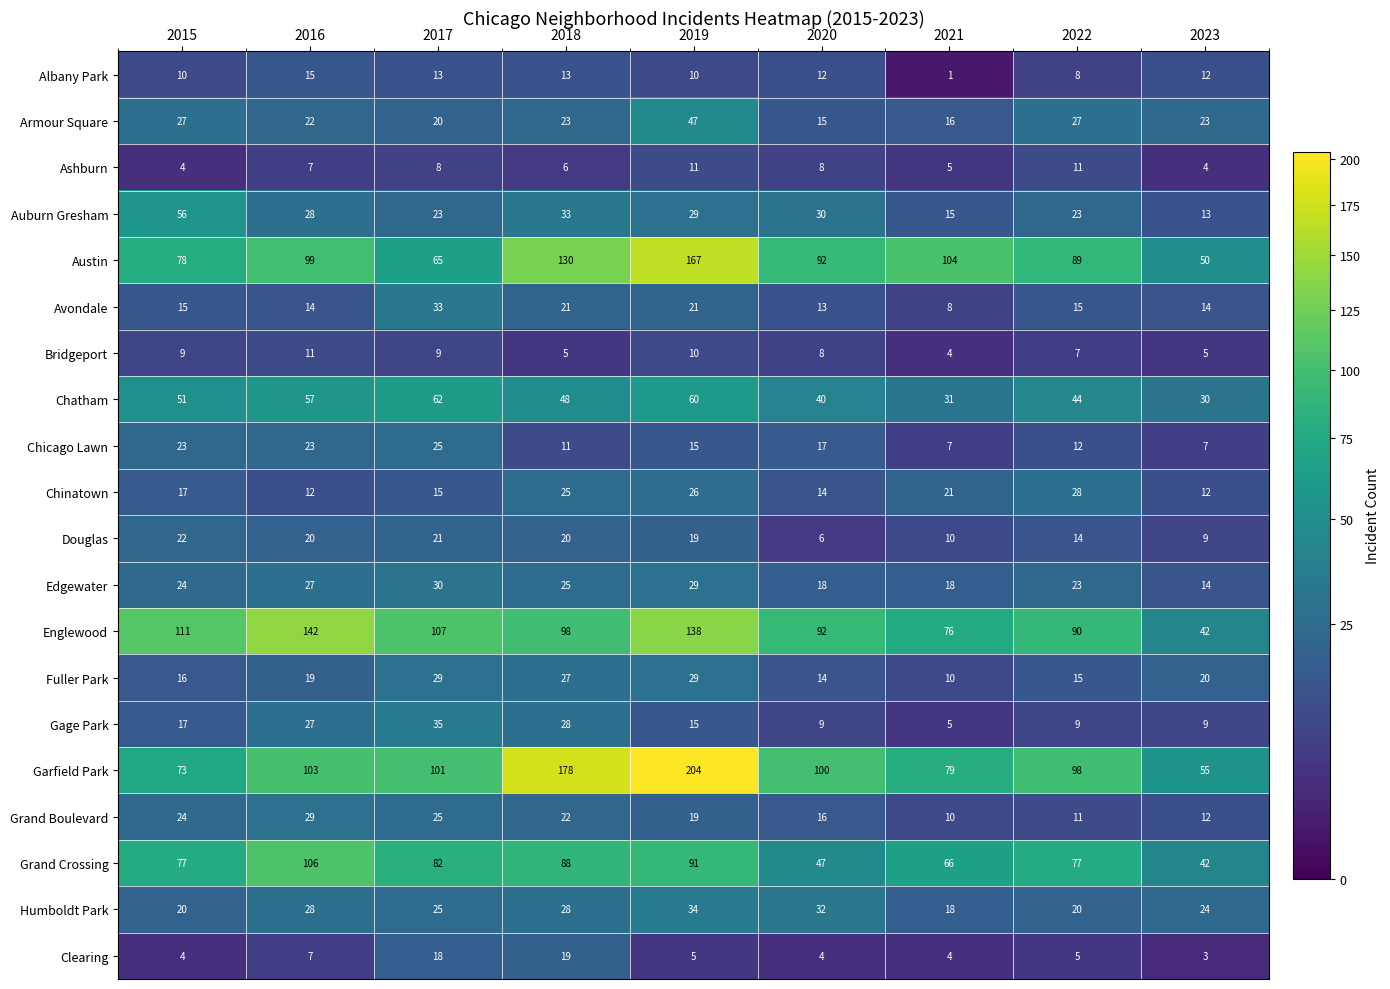

At which category is the sum across all series the highest?

2019